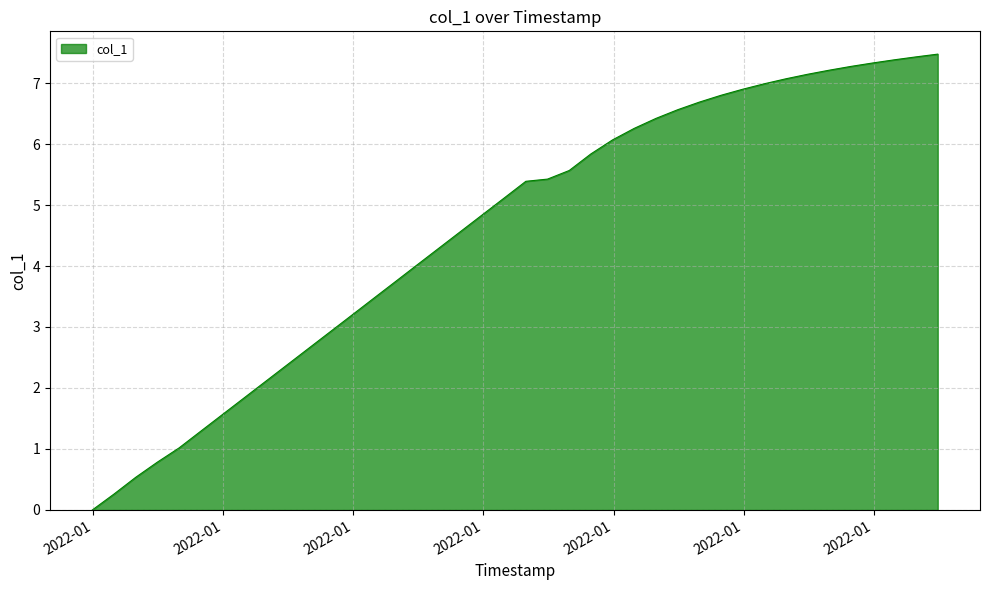

What is the difference between the maximum and second lowest values?

7.2